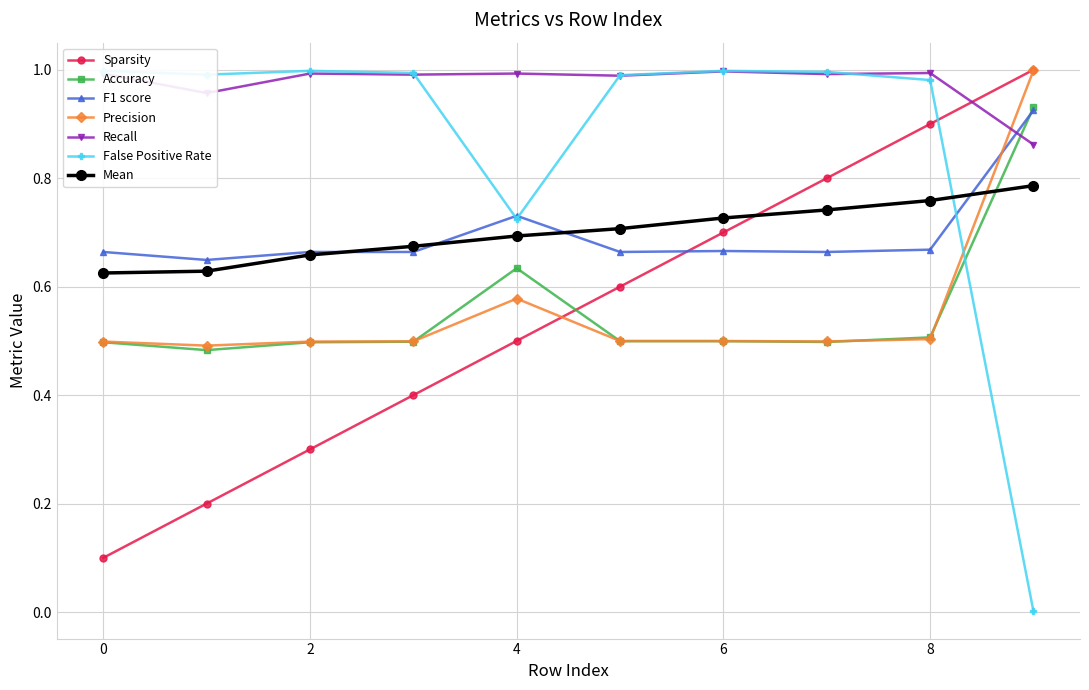

Which series has the largest range (max minus min)?

False Positive Rate